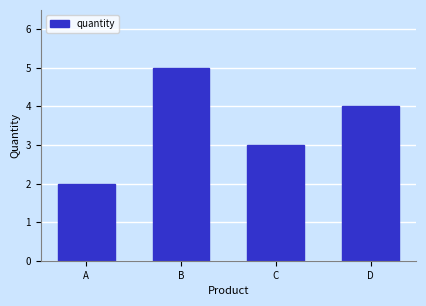

Which has a higher value, B or C?

B